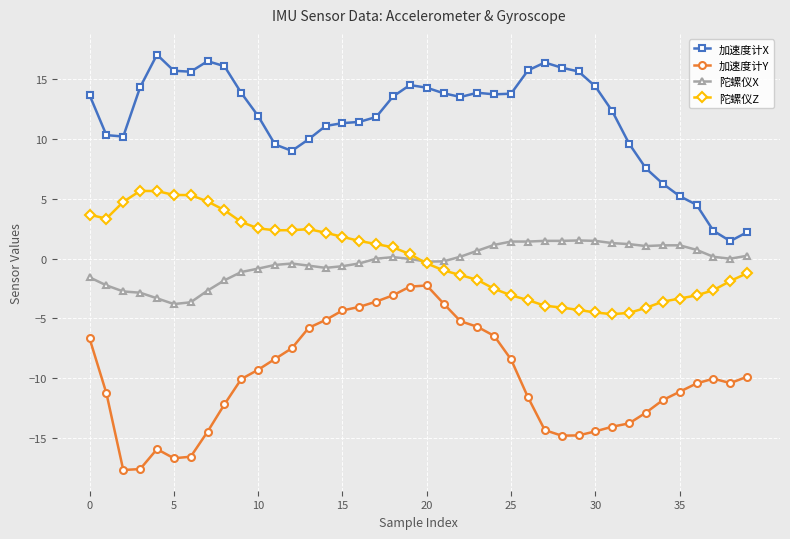

True or false: 加速度计X and 加速度计Y cross at least once.

False